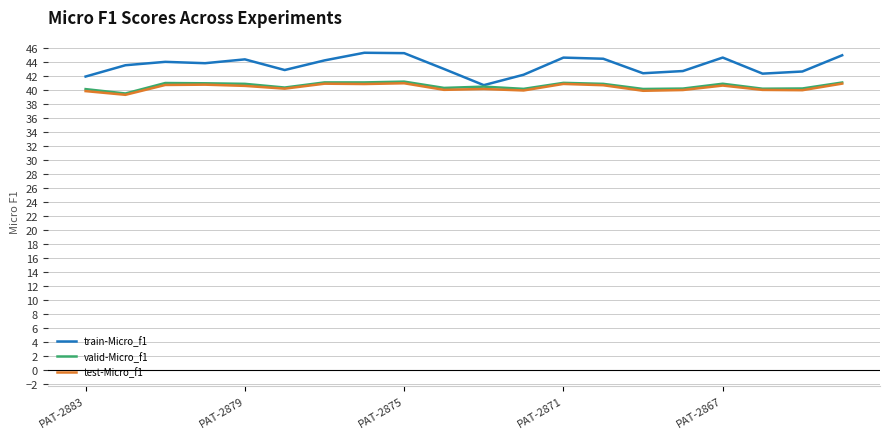

Count the number of categories in the chart.

20